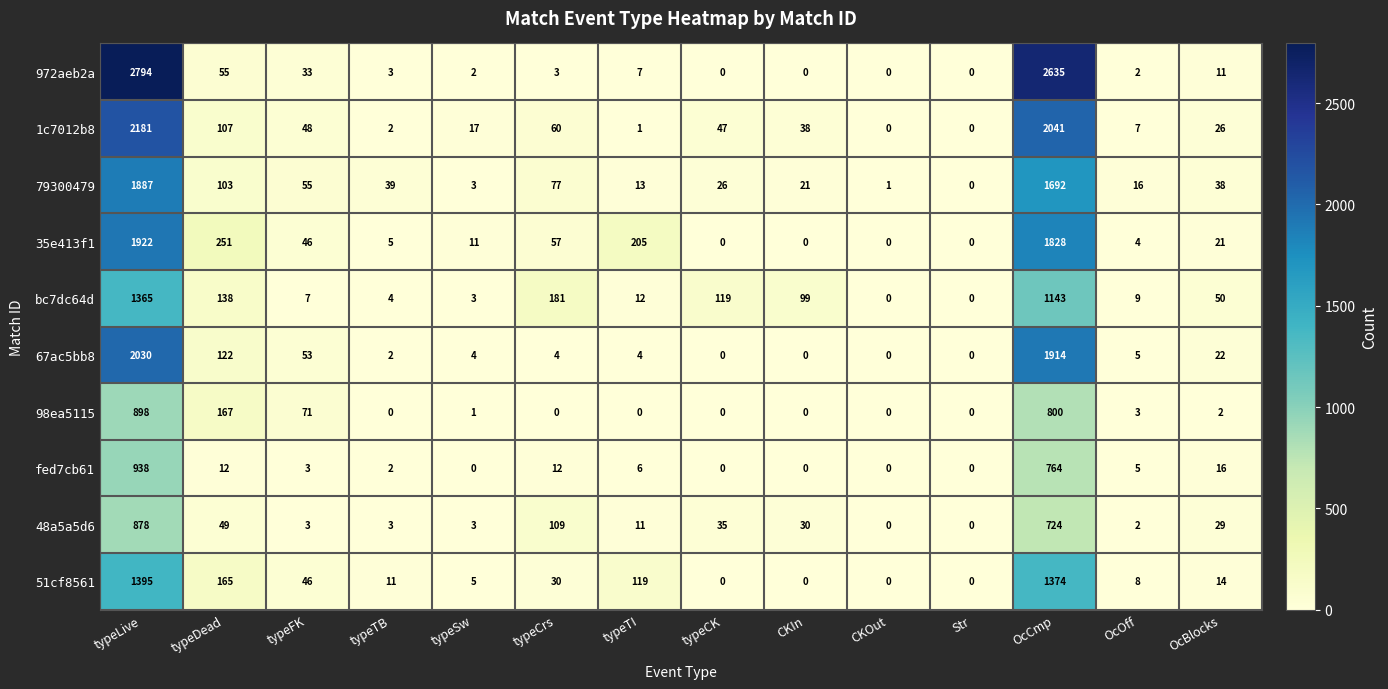

What is the sum of the fed7cb61 values at typeTI and typeLive?

944